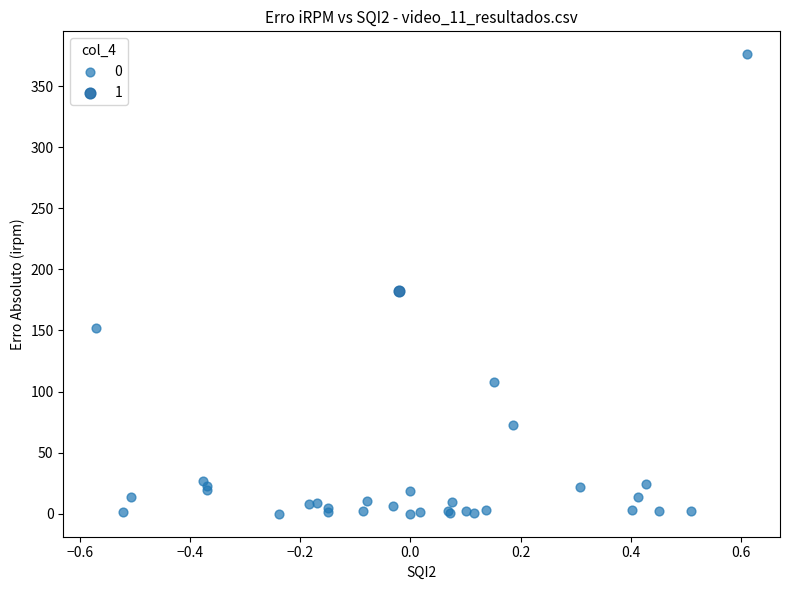

Which series contains the lowest Y value?

0